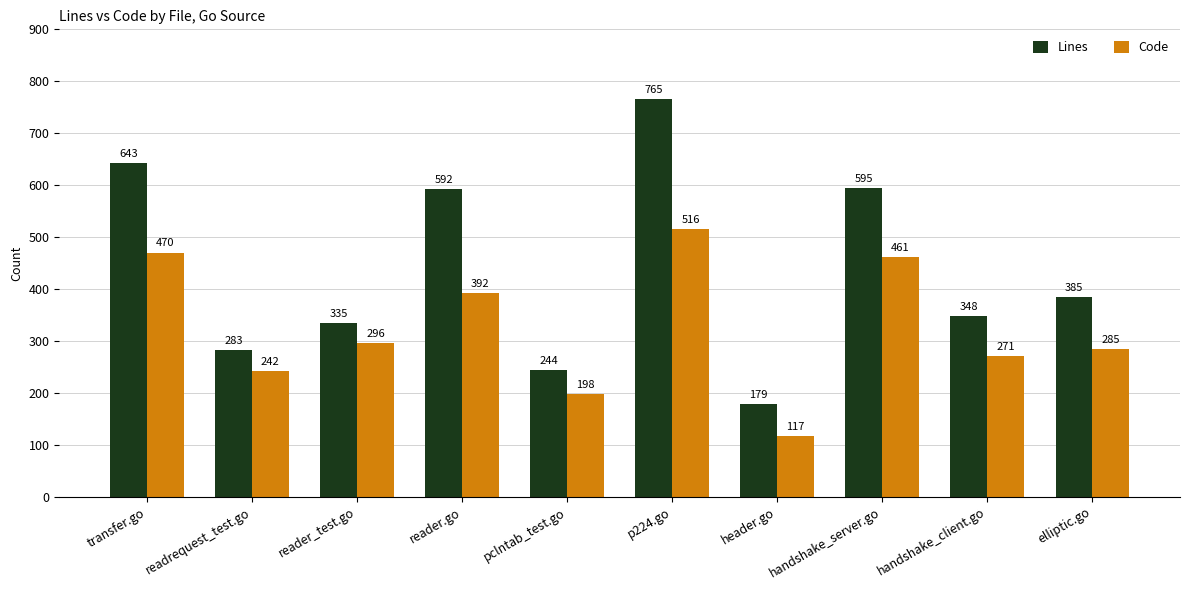

What is the spread (max minus min) of values at p224.go?

249